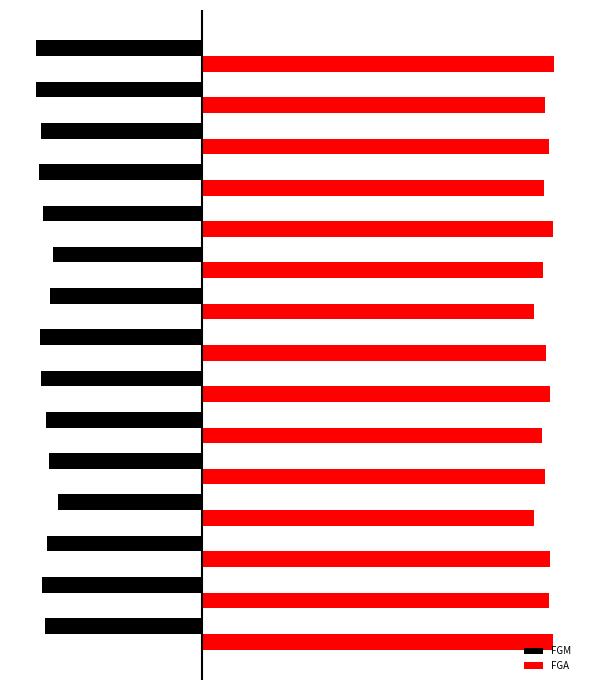

What are all the series names shown in the legend?

FGM, FGA